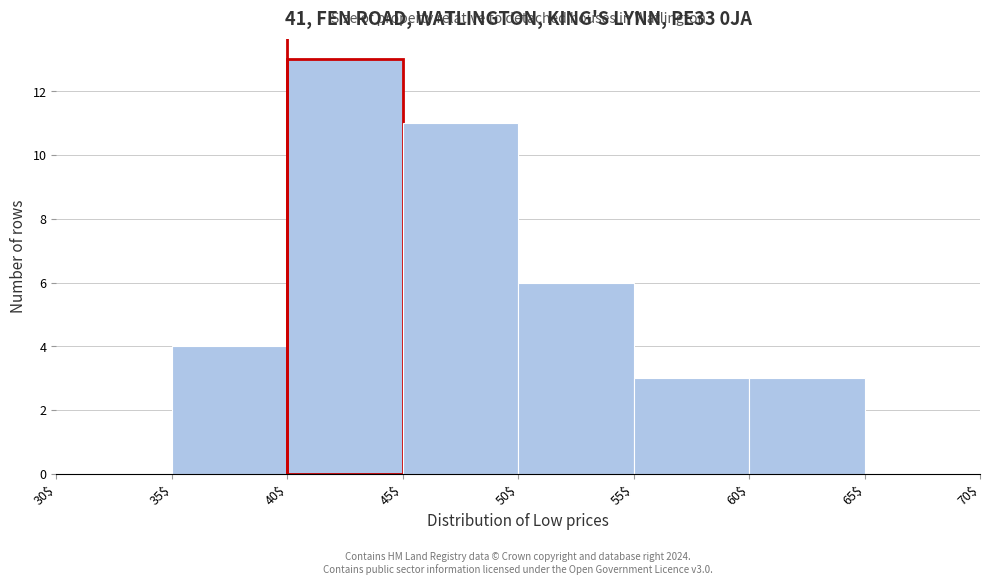

Over which range of the x-axis is the bar tallest?

40$ to 45$